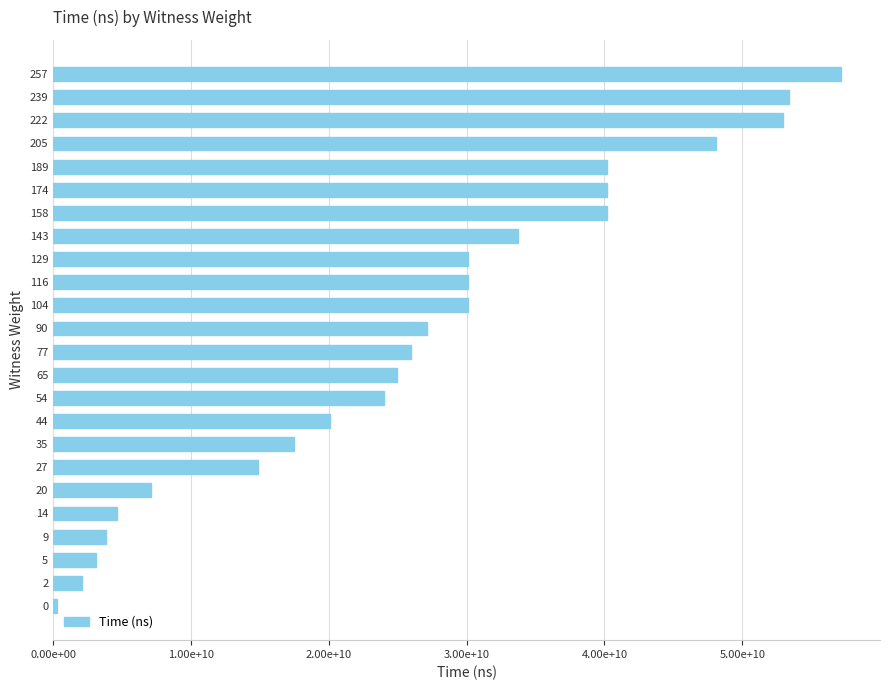

Does the chart contain any negative values?

No